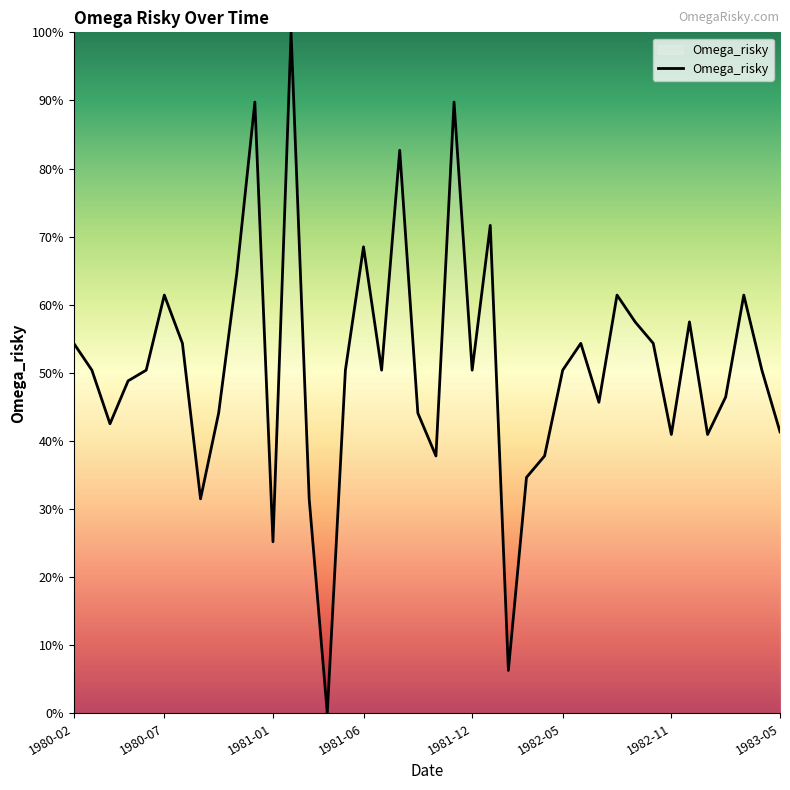

What is the maximum value shown in the chart?

100.0